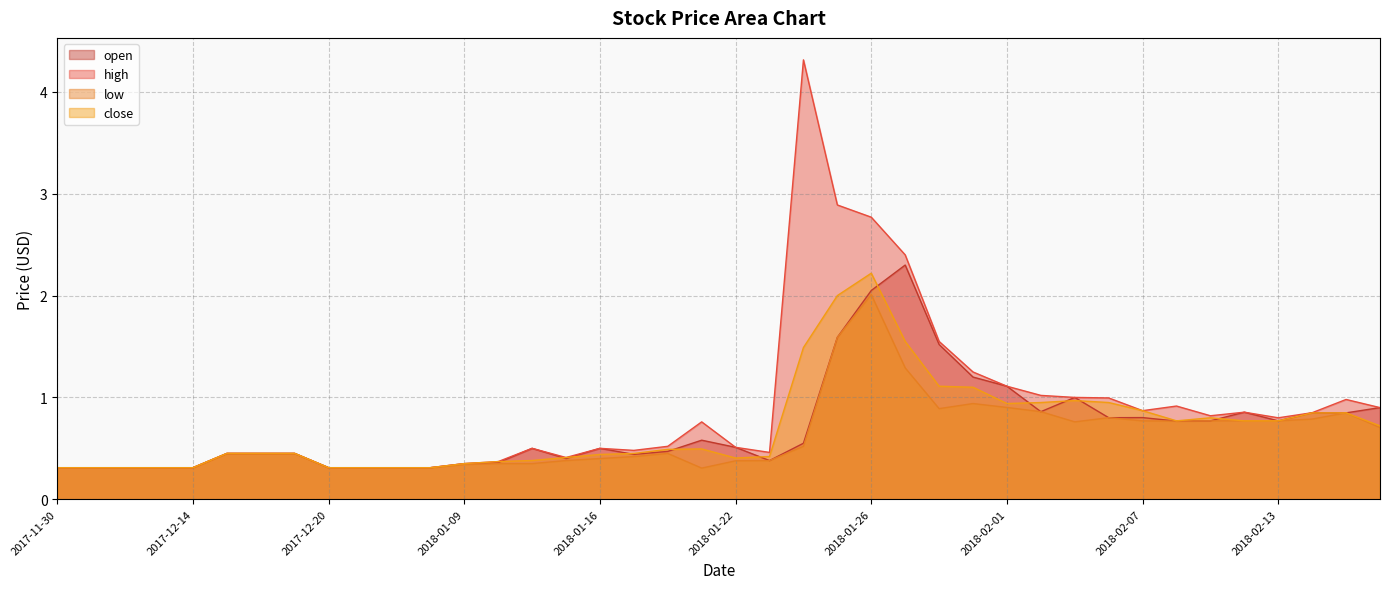

What is the maximum value shown in the chart?

4.3